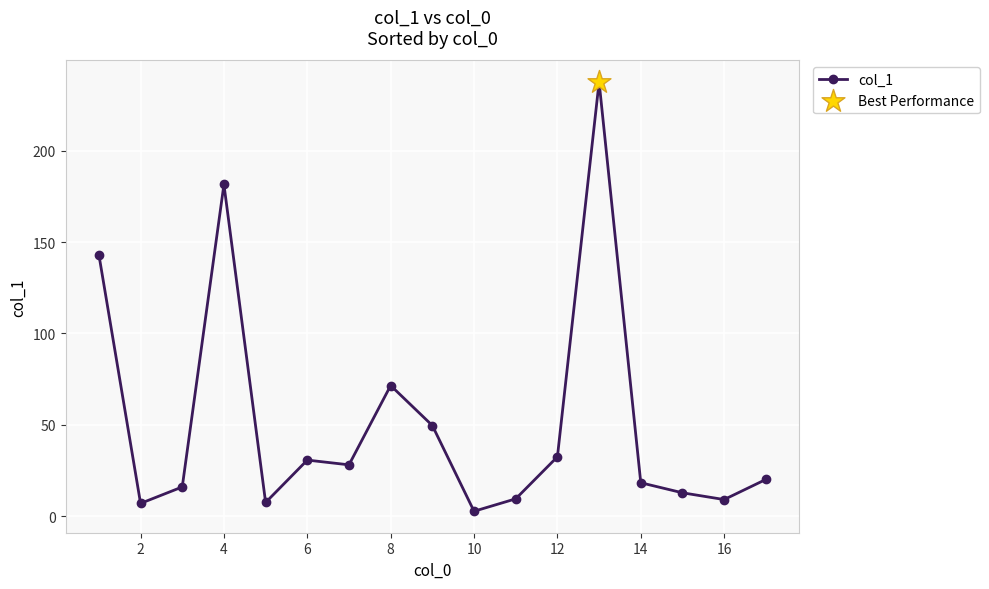

True or false: the data has more than 1 interior local peaks.

True